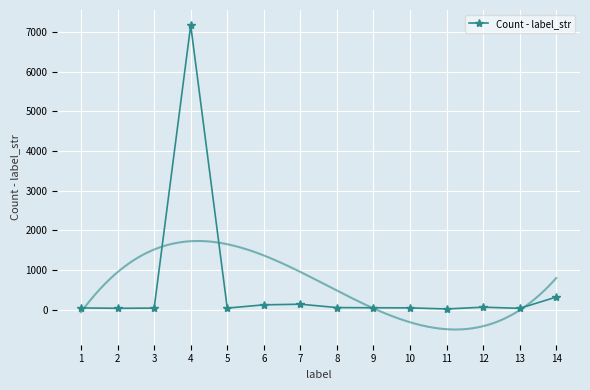

Approximately how many times larger is the value at 9 compared to 1?

1.1